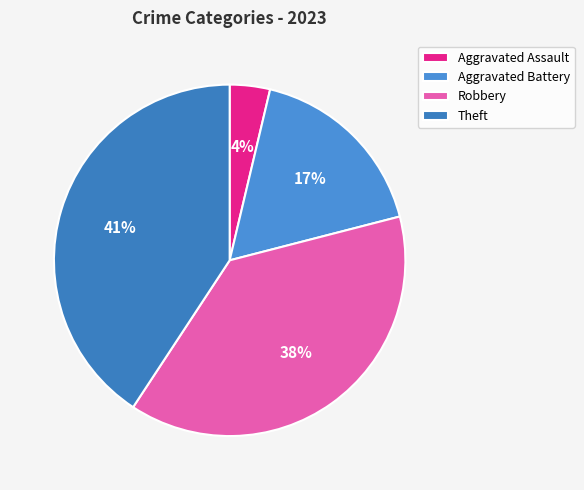

To the nearest percent, what percentage of the pie is Theft?

41%